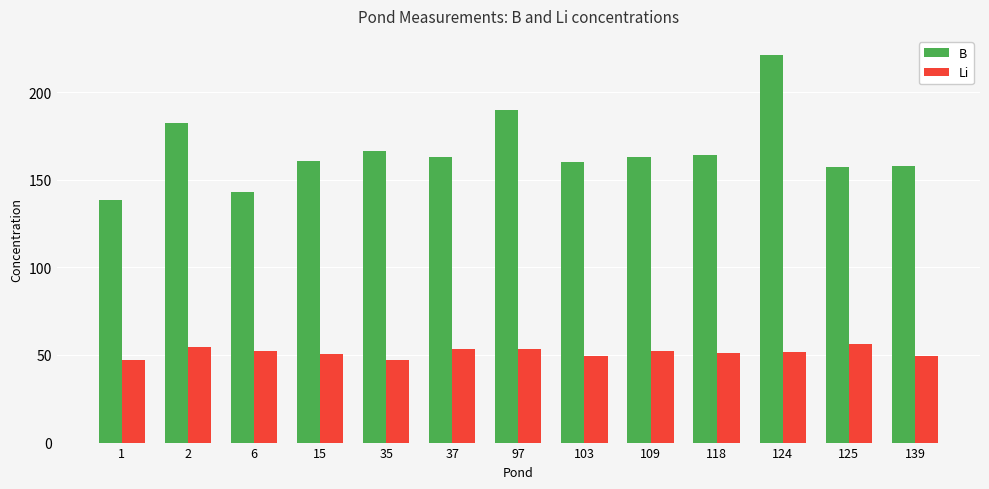

Read the Li value at 1.

47.4